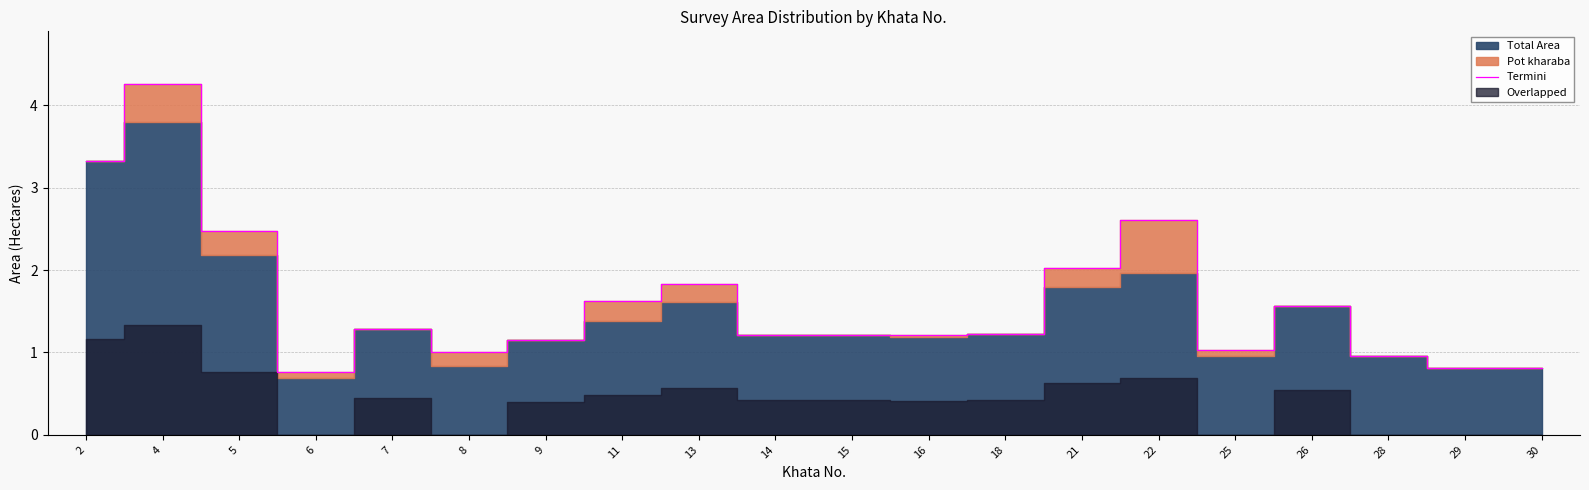

Rank the categories by value from highest to lowest.

4, 2, 22, 5, 21, 13, 11, 26, 7, 18, 14, 15, 16, 9, 25, 8, 28, 29, 30, 6